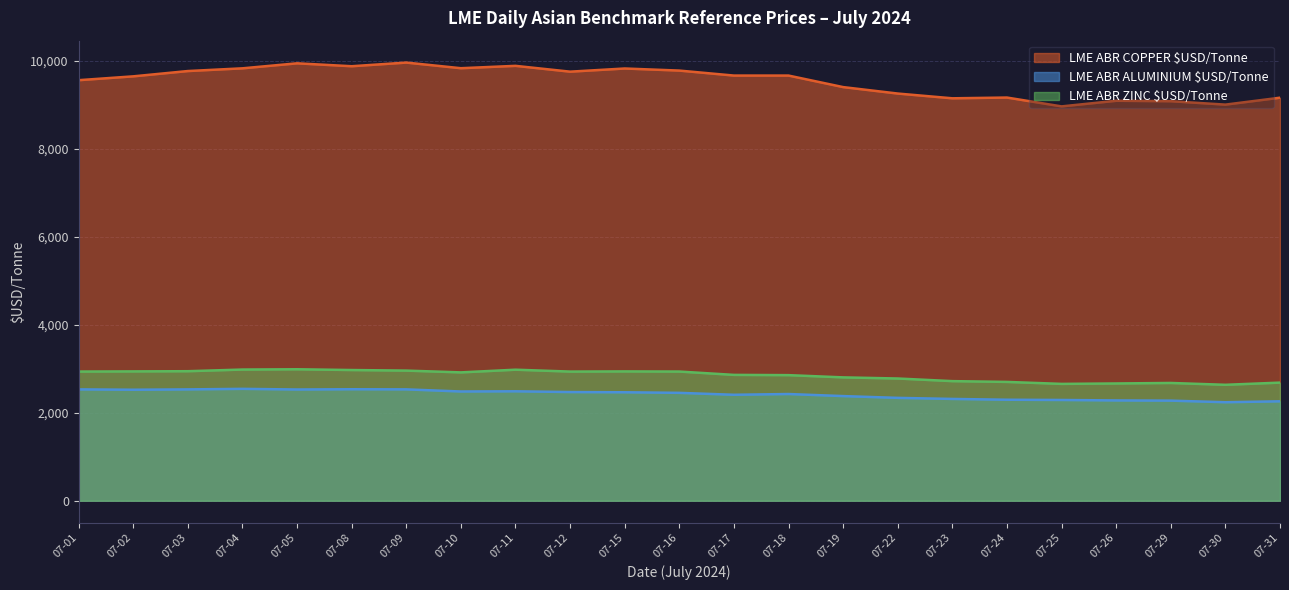

What are all the series names shown in the legend?

LME ABR COPPER $USD/Tonne, LME ABR ALUMINIUM $USD/Tonne, LME ABR ZINC $USD/Tonne